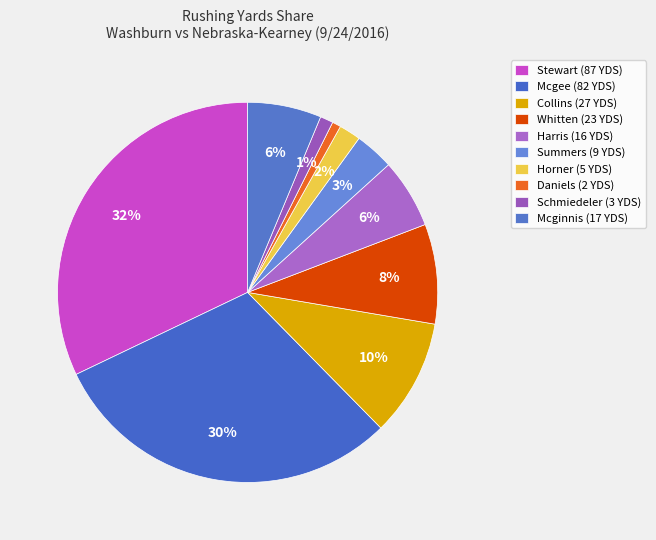

Count the number of slices in the pie.

10